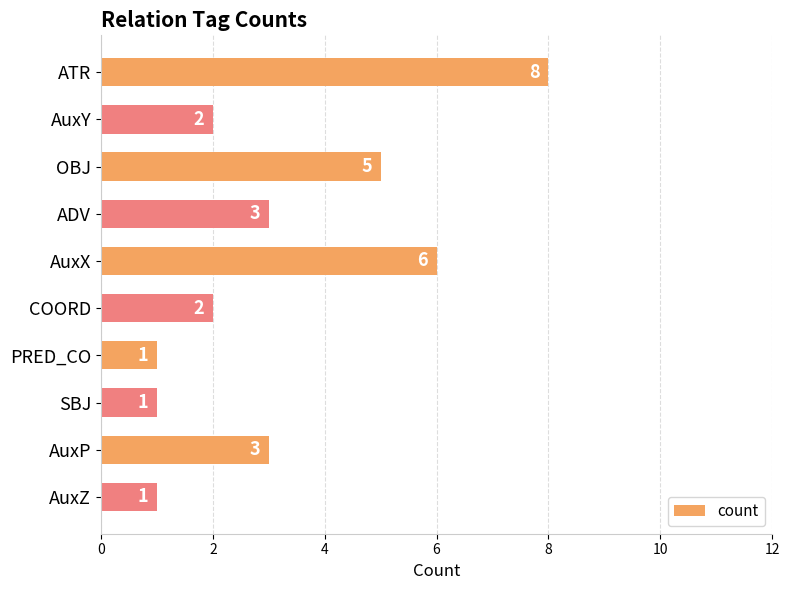

Approximately how many times larger is the value at AuxP compared to COORD?

1.5